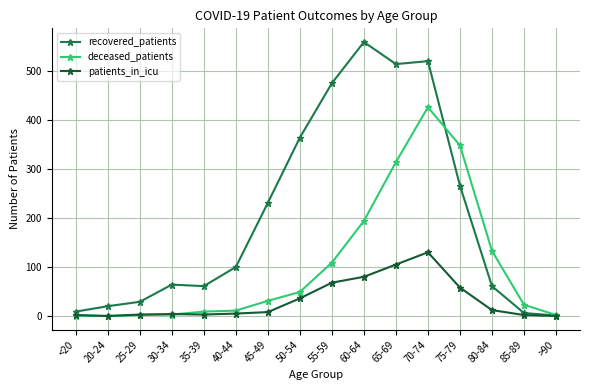

True or false: recovered_patients has a value of 627 at 55-59.

False